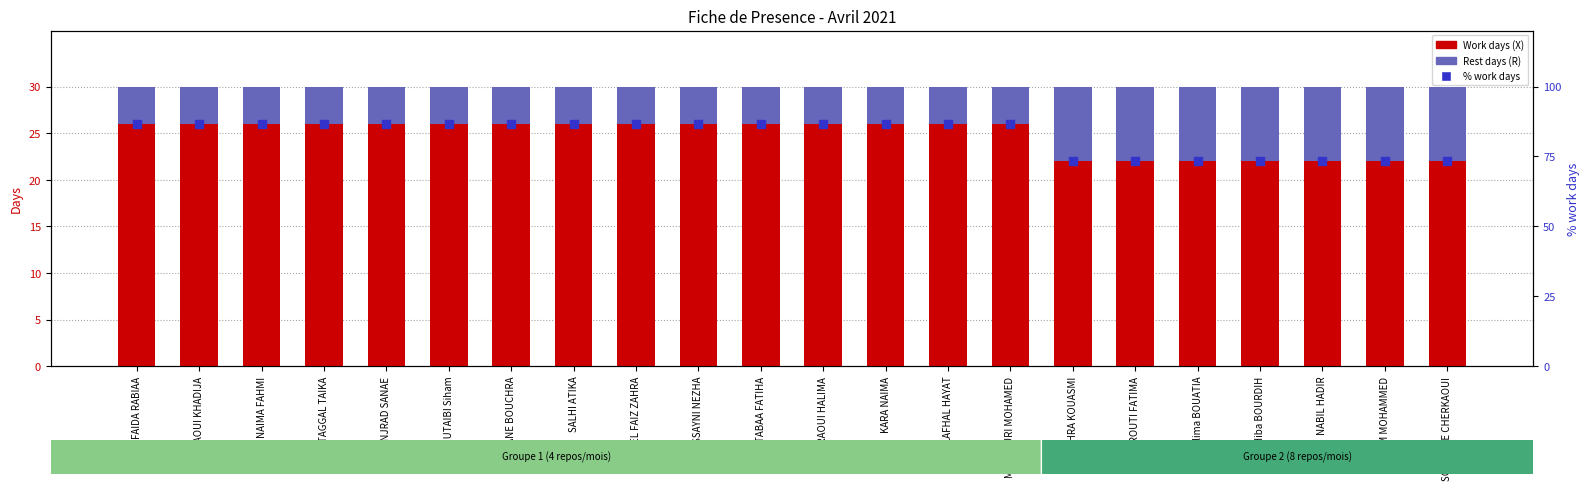

Reading left to right, transcribe all the data shown in this chart.

Work days (X): 26.0	26.0	26.0	26.0	26.0	26.0	26.0	26.0	26.0	26.0	26.0	26.0	26.0	26.0	26.0	22.0	22.0	22.0	22.0	22.0	22.0	22.0
Rest days (R): 4.0	4.0	4.0	4.0	4.0	4.0	4.0	4.0	4.0	4.0	4.0	4.0	4.0	4.0	4.0	8.0	8.0	8.0	8.0	8.0	8.0	8.0
% work days: 86.7	86.7	86.7	86.7	86.7	86.7	86.7	86.7	86.7	86.7	86.7	86.7	86.7	86.7	86.7	73.3	73.3	73.3	73.3	73.3	73.3	73.3